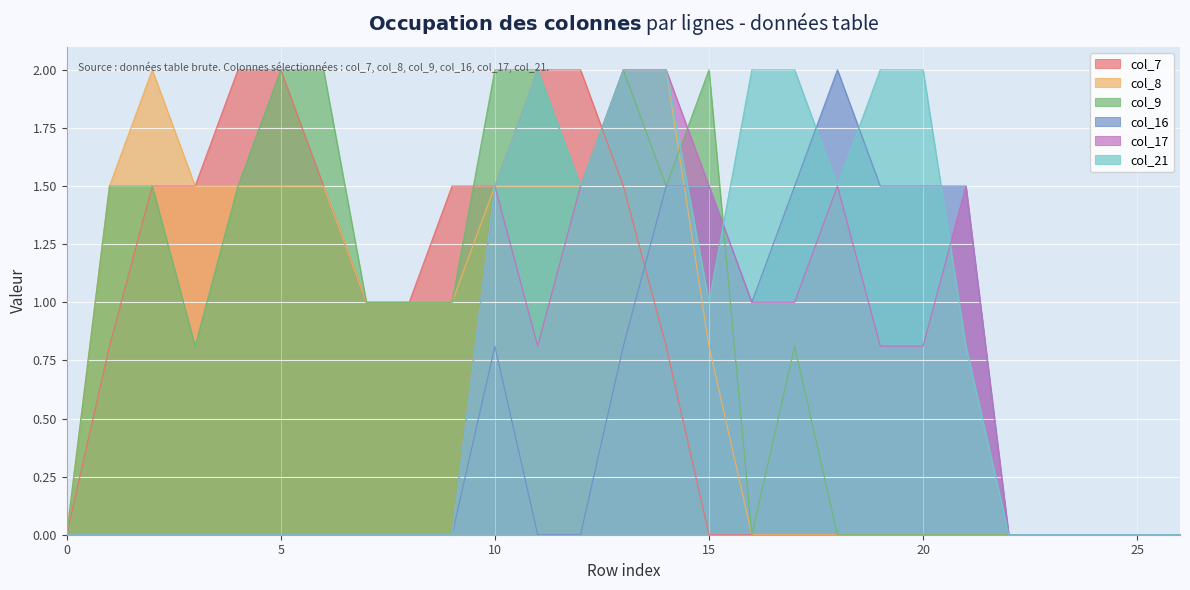

List the series in order of their peak value, highest first.

col_7, col_8, col_9, col_16, col_17, col_21